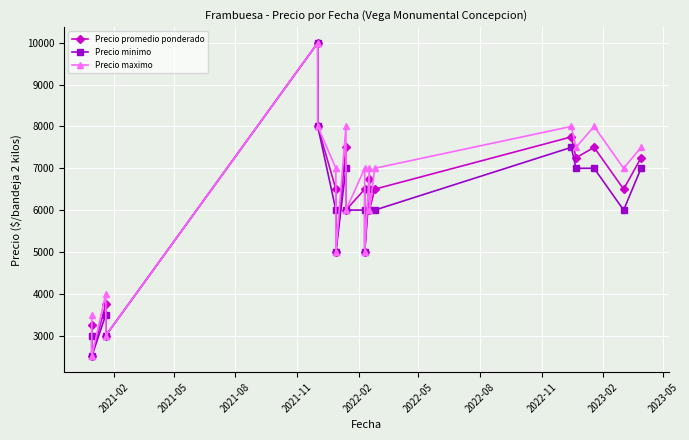

True or false: Precio promedio ponderado has more than 1 interior local peaks.

True